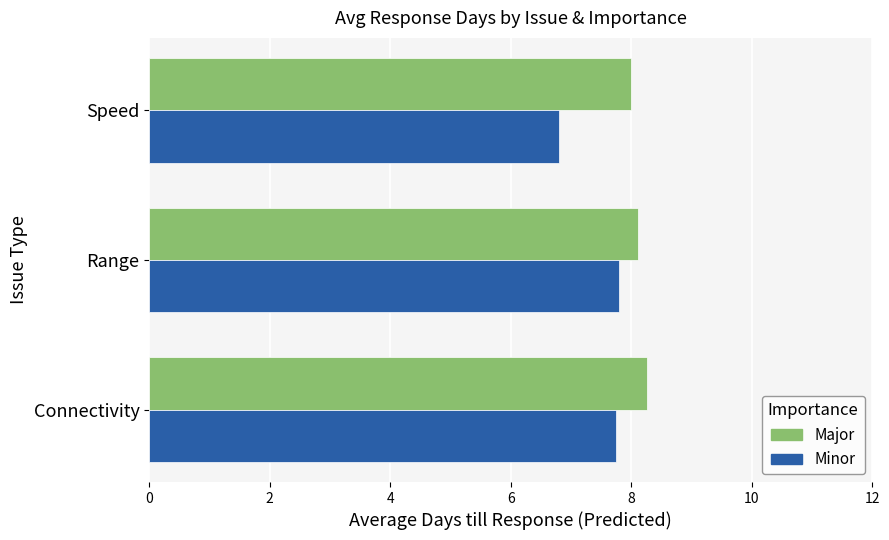

Which series has the largest total across all categories?

Major